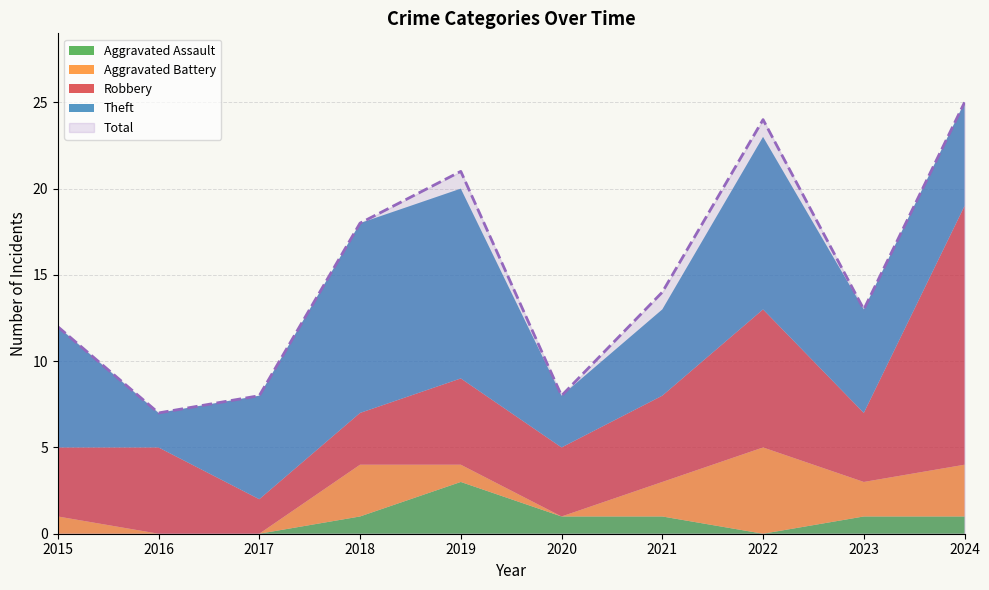

Reading right to left, transcribe all the data shown in this chart.

Robbery: 15	4	8	5	4	5	3	2	5	4
Theft: 6	6	10	5	3	11	11	6	2	7
Aggravated Battery: 3	2	5	2	0	1	3	0	0	1
Aggravated Assault: 1	1	0	1	1	3	1	0	0	0
Total: 25	13	24	14	8	21	18	8	7	12